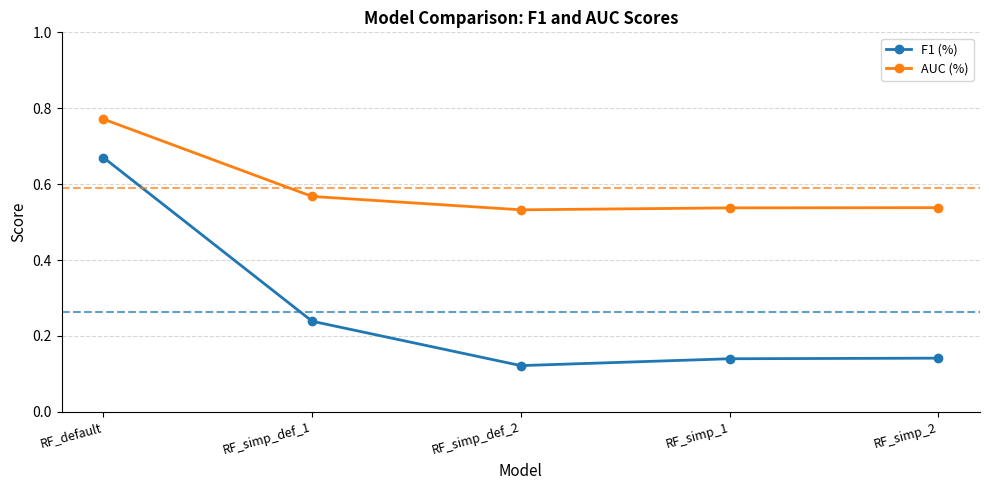

The F1 (%) series shows 0.3 at RF_simp_def_1. True or false?

False